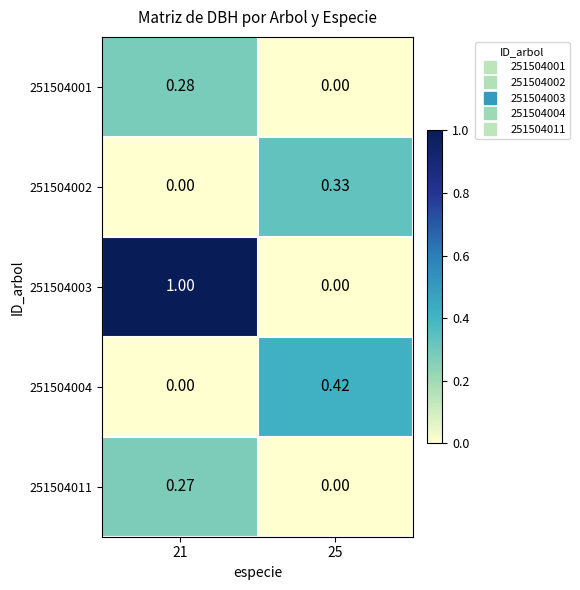

Count the number of data series in this chart.

5